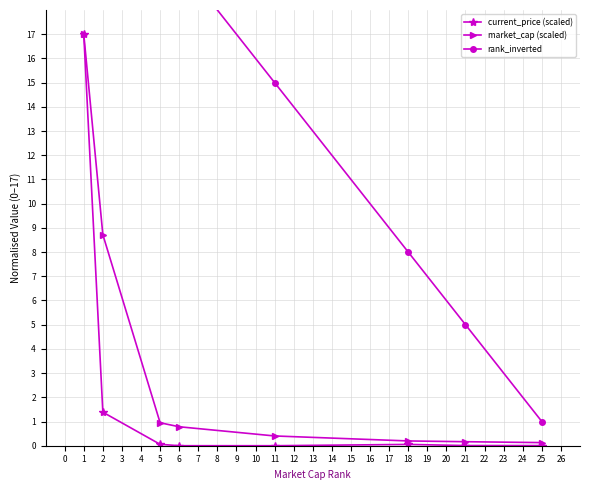

True or false: market_cap (scaled) has a value of 26.1 at 1.

False